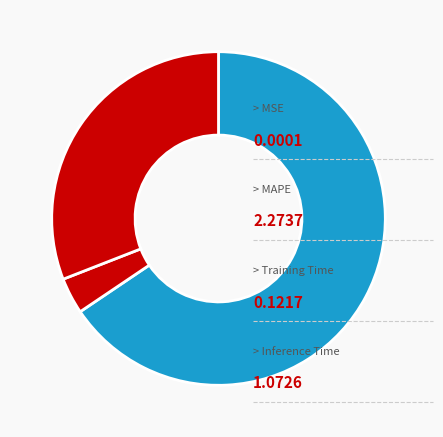

How many slices are in this pie chart?

4